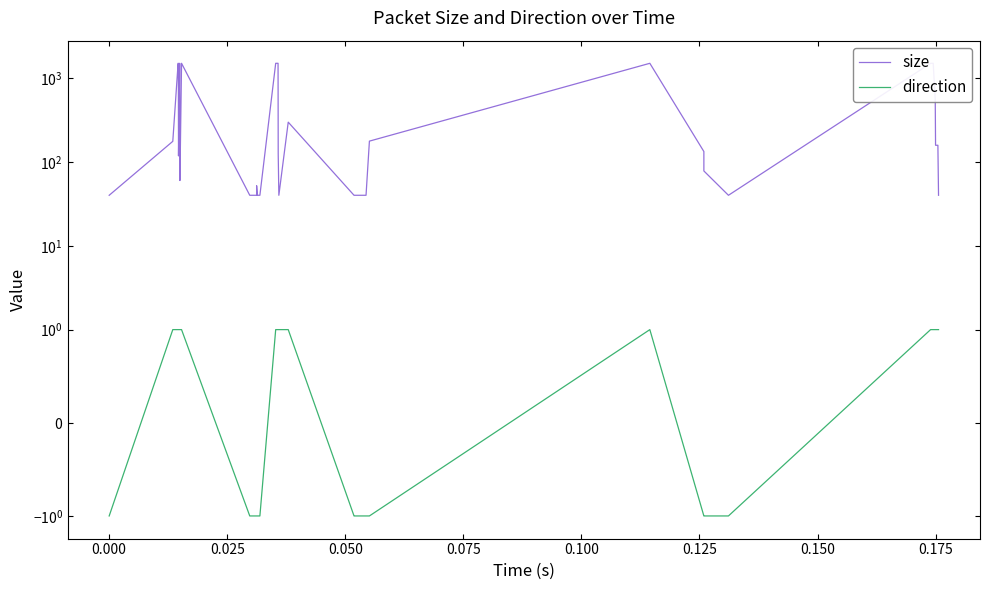

Is the value of size at 35 greater than the value of direction at 23?

Yes